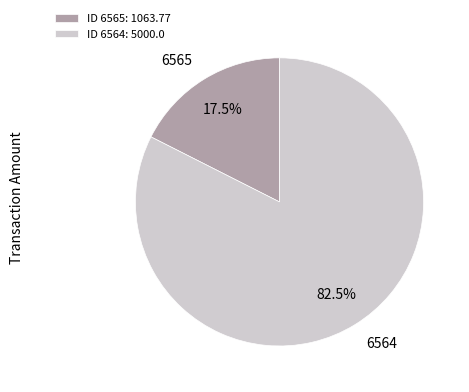

Rank the categories by value from lowest to highest.

ID 6565: 1063.77, ID 6564: 5000.0